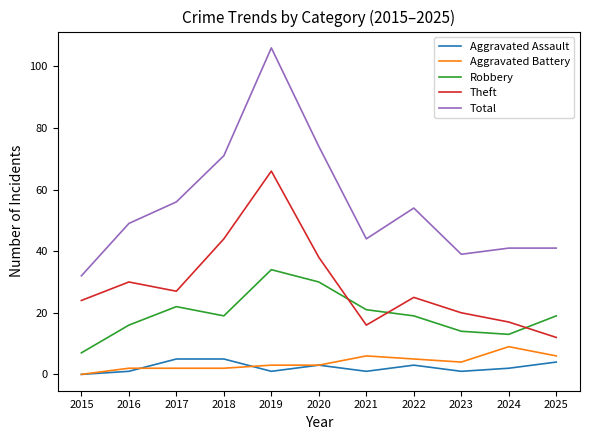

Count the number of data series in this chart.

5